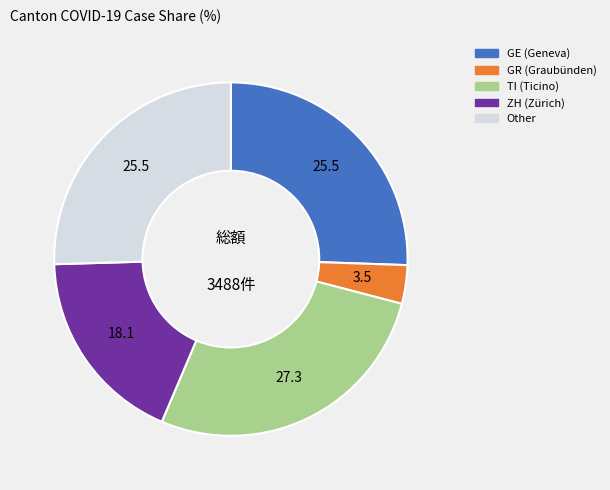

Does any single category account for the majority?

No